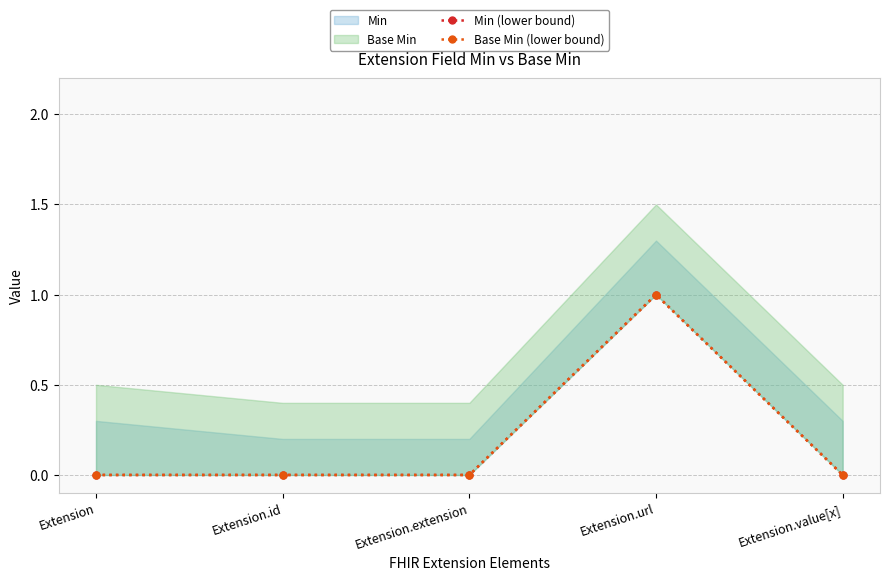

True or false: Min (lower bound) and Base Min (lower bound) intersect in this chart.

False